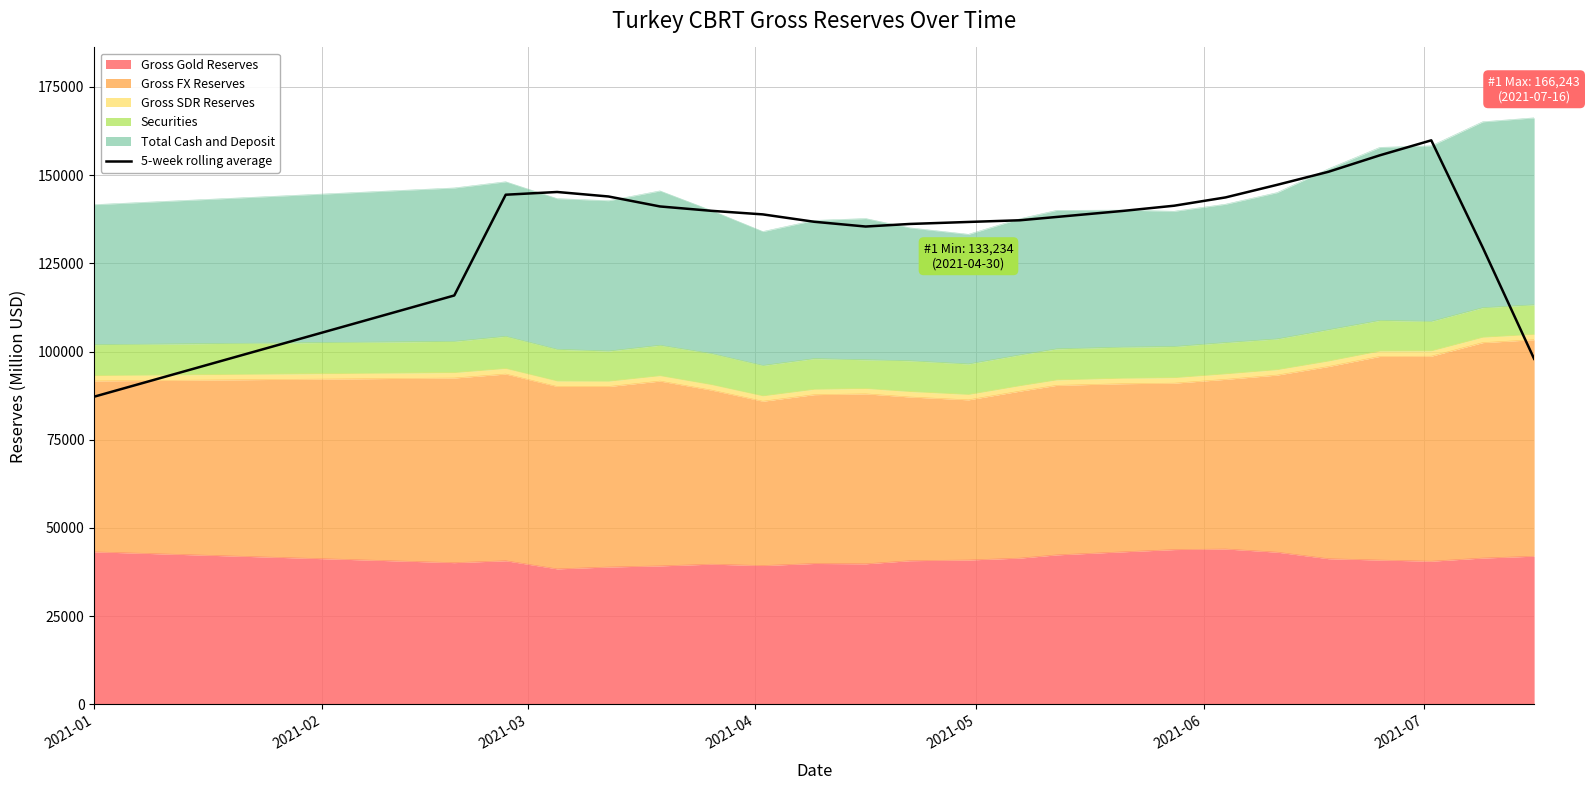

What is the value of the 14th point from the left?

138151.3